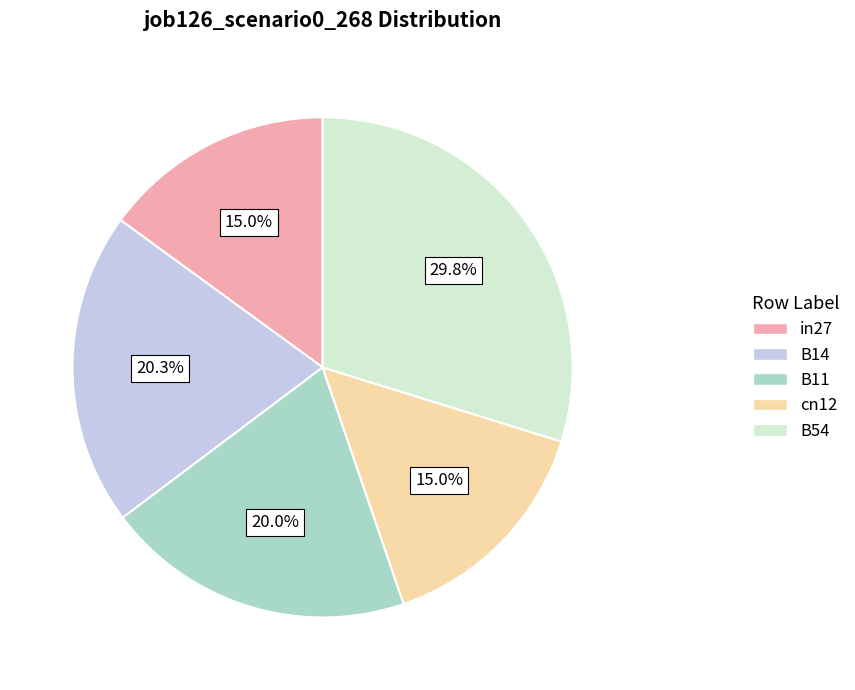

How many slices are in this pie chart?

5